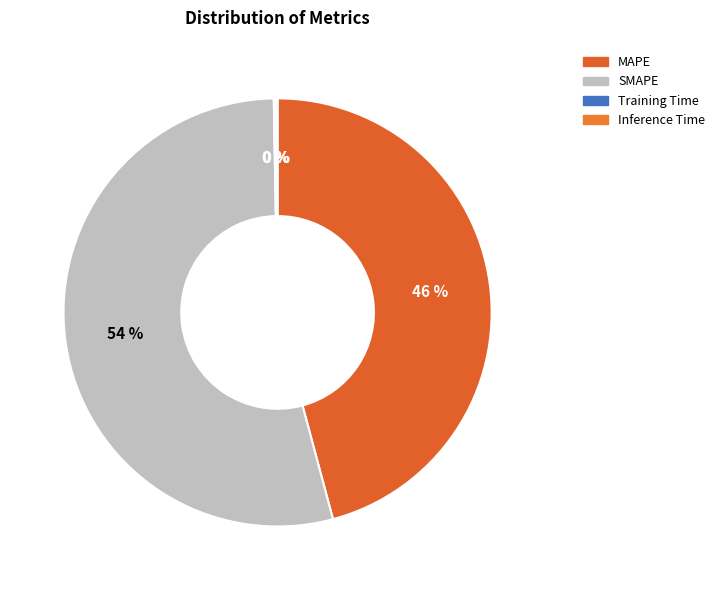

Which slice is the largest?

SMAPE